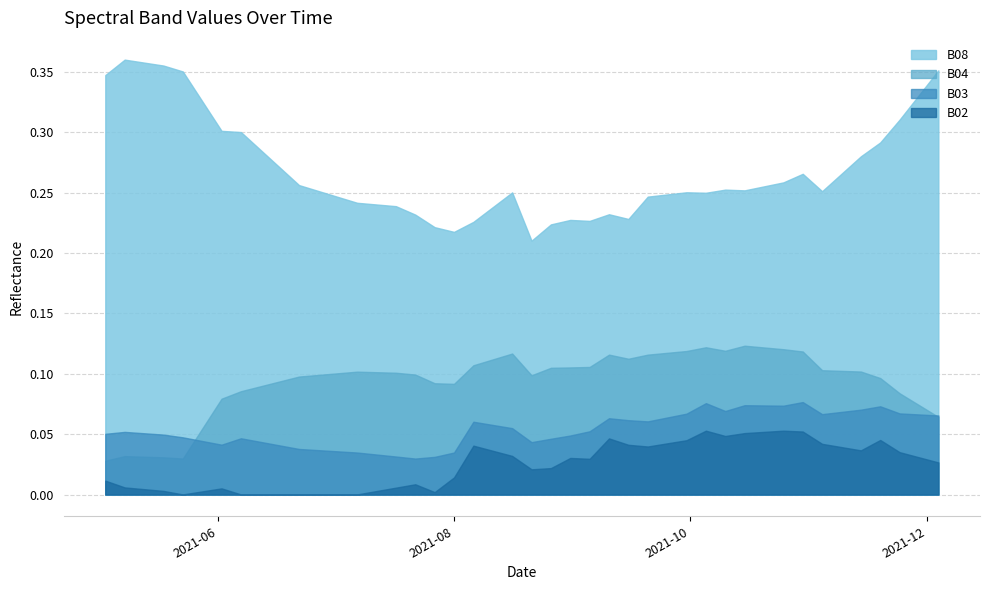

Rank the categories by B04 value from highest to lowest.

2021-10-15, 2021-10-05, 2021-10-20, 2021-10-25, 2021-10-10, 2021-09-30, 2021-10-30, 2021-09-25, 2021-08-16, 2021-09-10, 2021-09-20, 2021-09-15, 2021-08-11, 2021-08-06, 2021-09-05, 2021-08-31, 2021-08-26, 2021-11-04, 2021-11-09, 2021-11-14, 2021-07-07, 2021-07-17, 2021-07-22, 2021-08-21, 2021-06-22, 2021-11-19, 2021-06-17, 2021-07-27, 2021-08-01, 2021-06-12, 2021-06-07, 2021-11-24, 2021-06-02, 2021-11-29, 2021-12-04, 2021-05-28, 2021-05-08, 2021-05-18, 2021-05-23, 2021-05-03